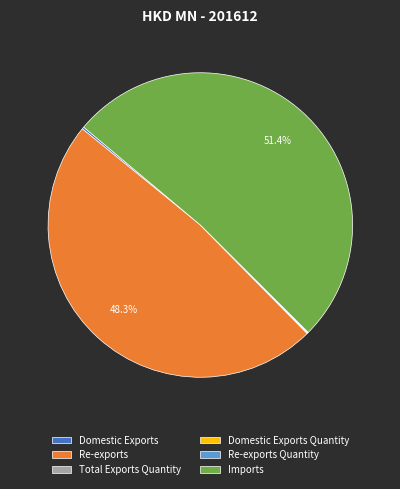

What is the ratio of the value at Re-exports to the value at Imports?

0.9